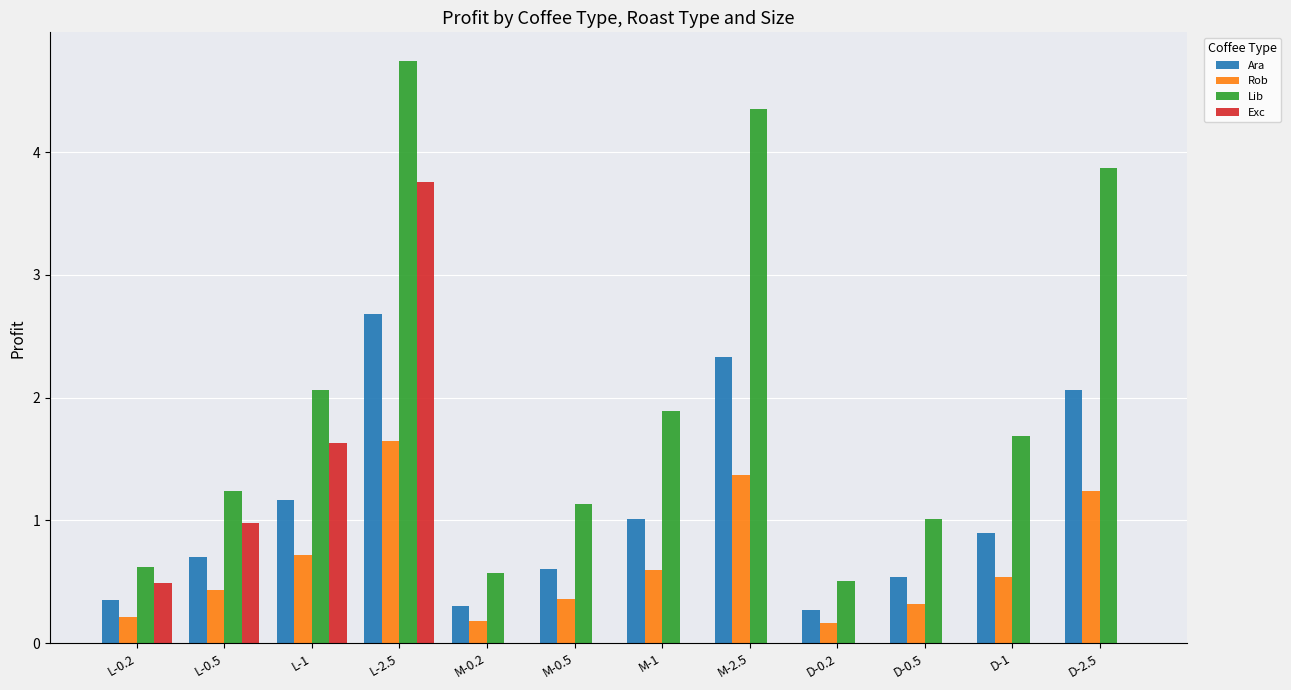

How many data points does each series have?

12